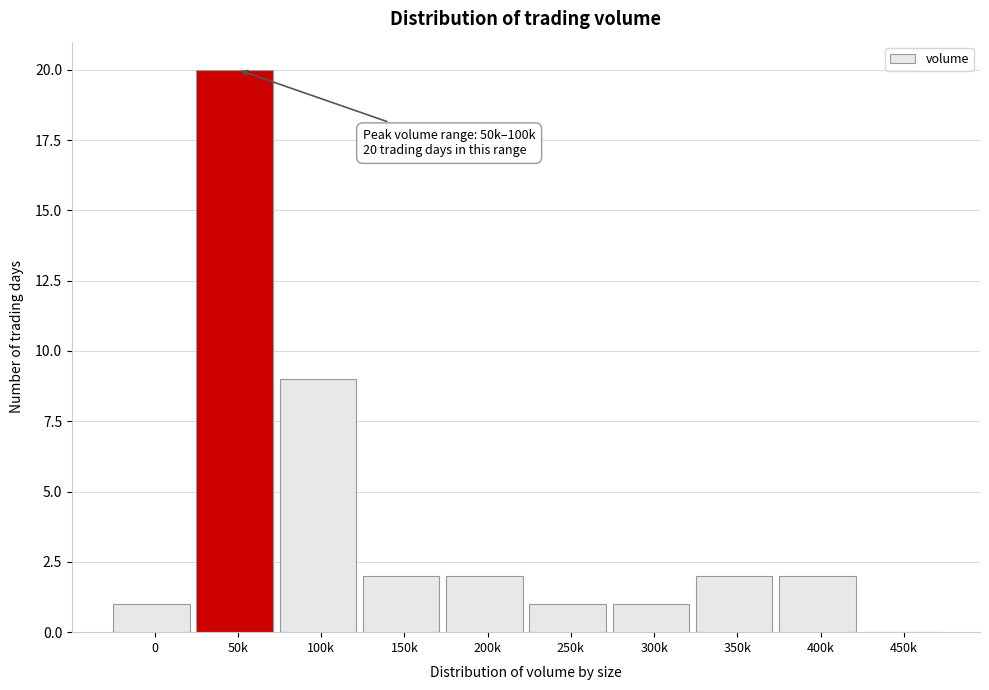

Reading left to right, list all the values displayed in this chart.

0=1	50k=20	100k=9	150k=2	200k=2	250k=1	300k=1	350k=2	400k=2	450k=0